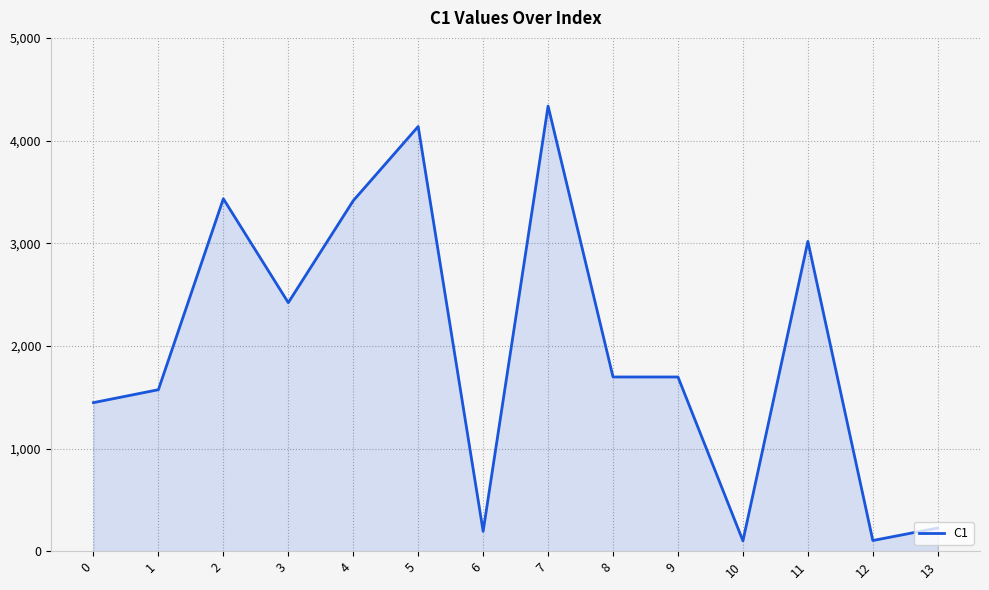

What is the greatest value displayed?

4336